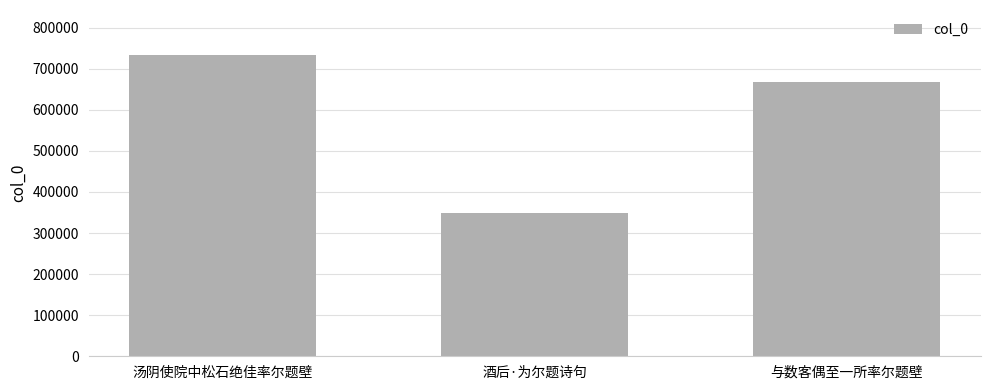

Rank the categories by value from highest to lowest.

汤阴使院中松石绝佳率尔题壁, 与数客偶至一所率尔题壁, 酒后·为尔题诗句